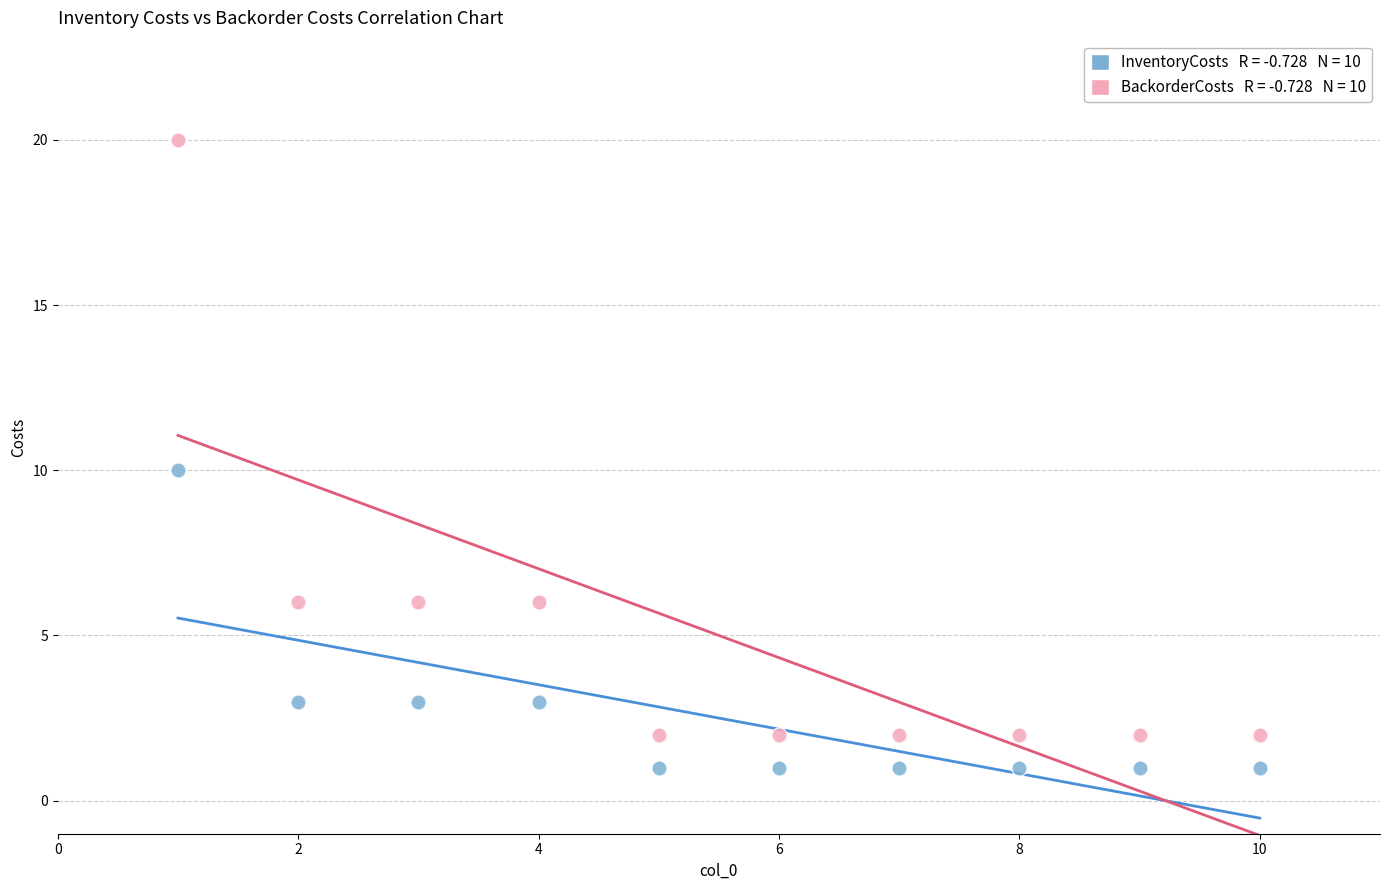

Across all data points, what is the range of X values (max minus min)?

9